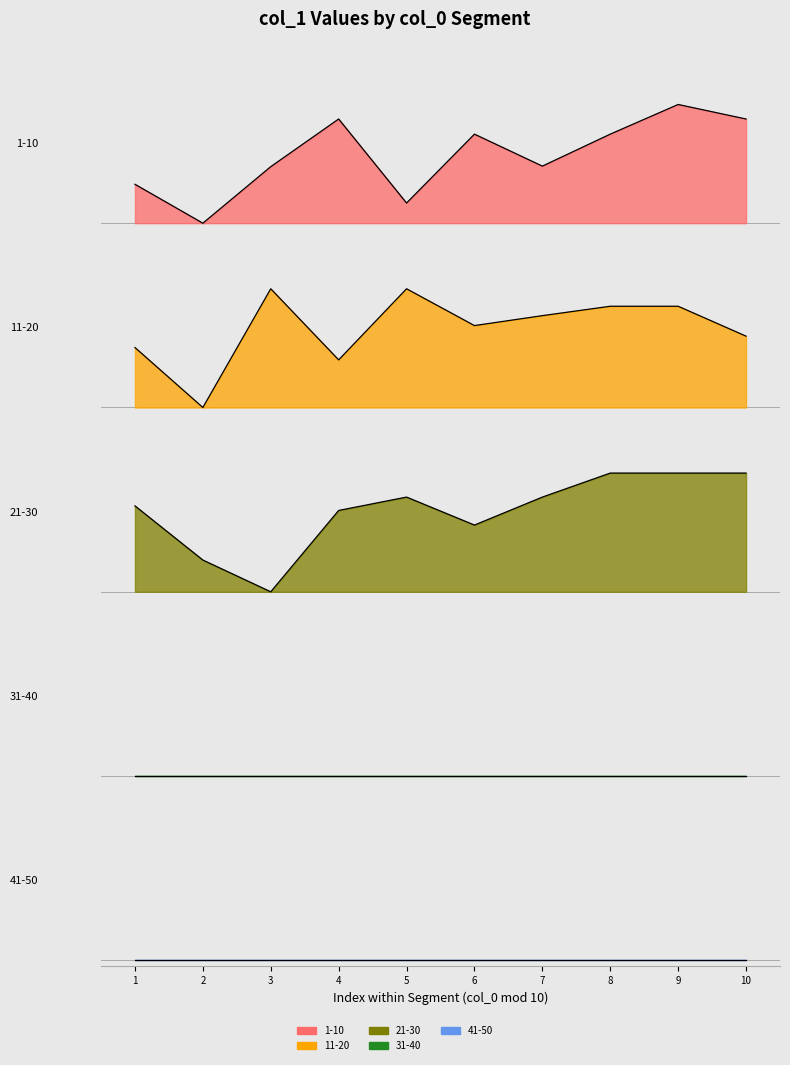

Reading right to left, what are all the values shown in this chart?

1-10: 10=0.9	9=1.0	8=0.8	7=0.5	6=0.8	5=0.2	4=0.9	3=0.5	2=0.0	1=0.3
11-20: 10=0.6	9=0.9	8=0.9	7=0.8	6=0.7	5=1.0	4=0.4	3=1.0	2=0.0	1=0.5
21-30: 10=1.0	9=1.0	8=1.0	7=0.8	6=0.6	5=0.8	4=0.7	3=0.0	2=0.3	1=0.7